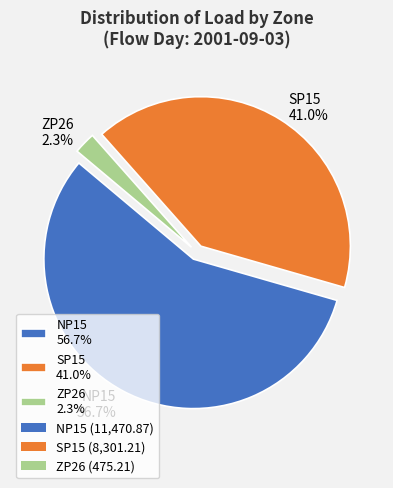

True or false: ZP26 accounts for 7% of the total.

False